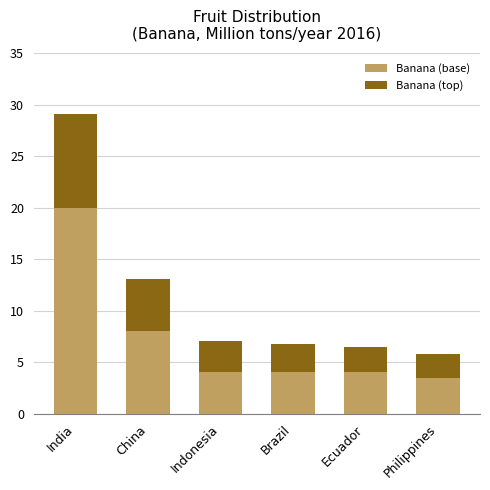

Where is Banana (base) nearest to the value 11?

China